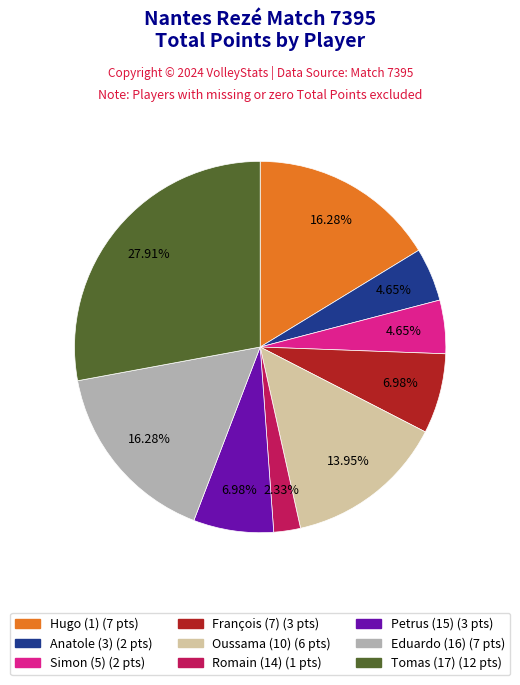

To the nearest percent, what is the difference between the largest and smallest slice percentages?

26%